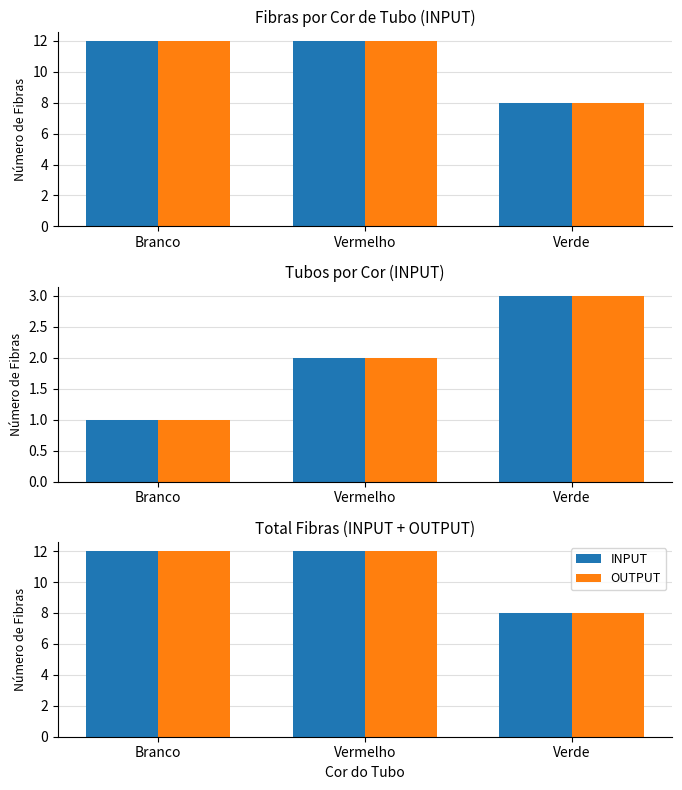

What is the minimum value for INPUT?

8